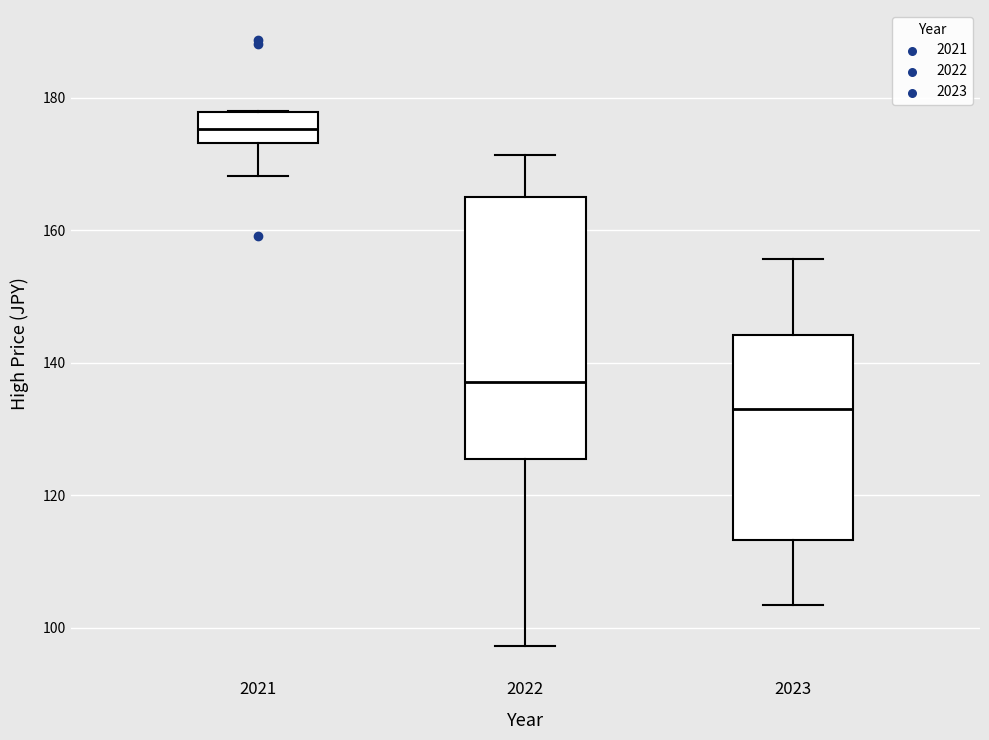

Where is the lower edge of the box at x = 2021 on the y-axis? The values are not printed on the chart, so give them approximately, as read against the axis.

174